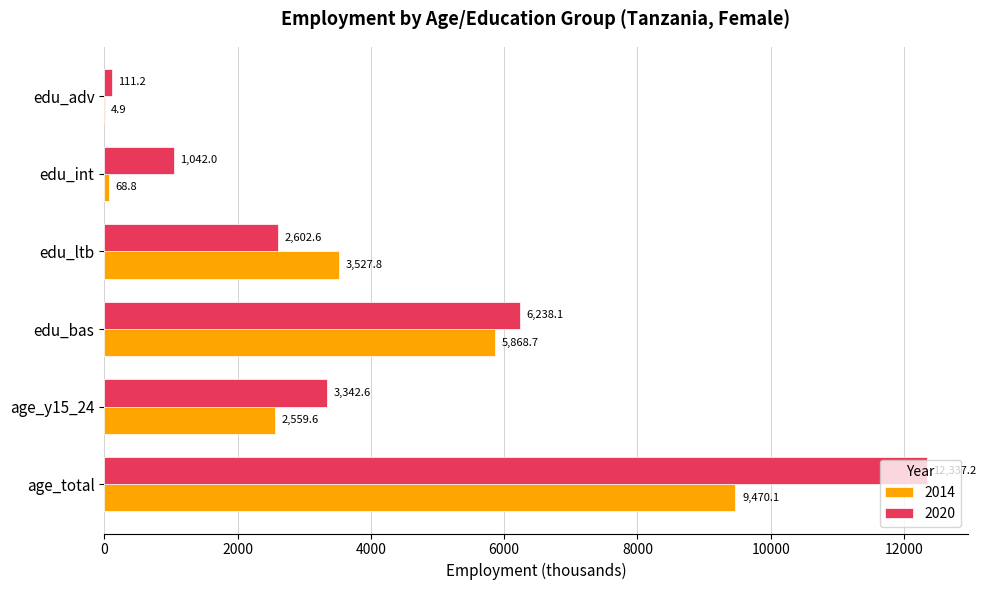

What is the sum of the 2014 values at edu_bas and edu_int?

5937.5